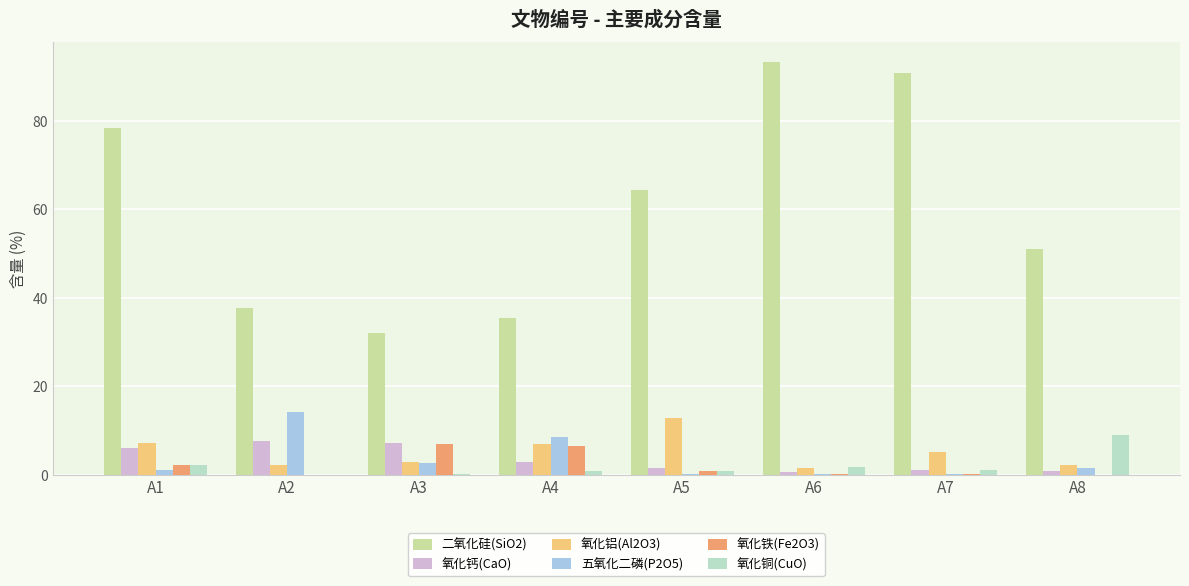

True or false: 氧化铜(CuO) has a value of 0.2 at A3.

True